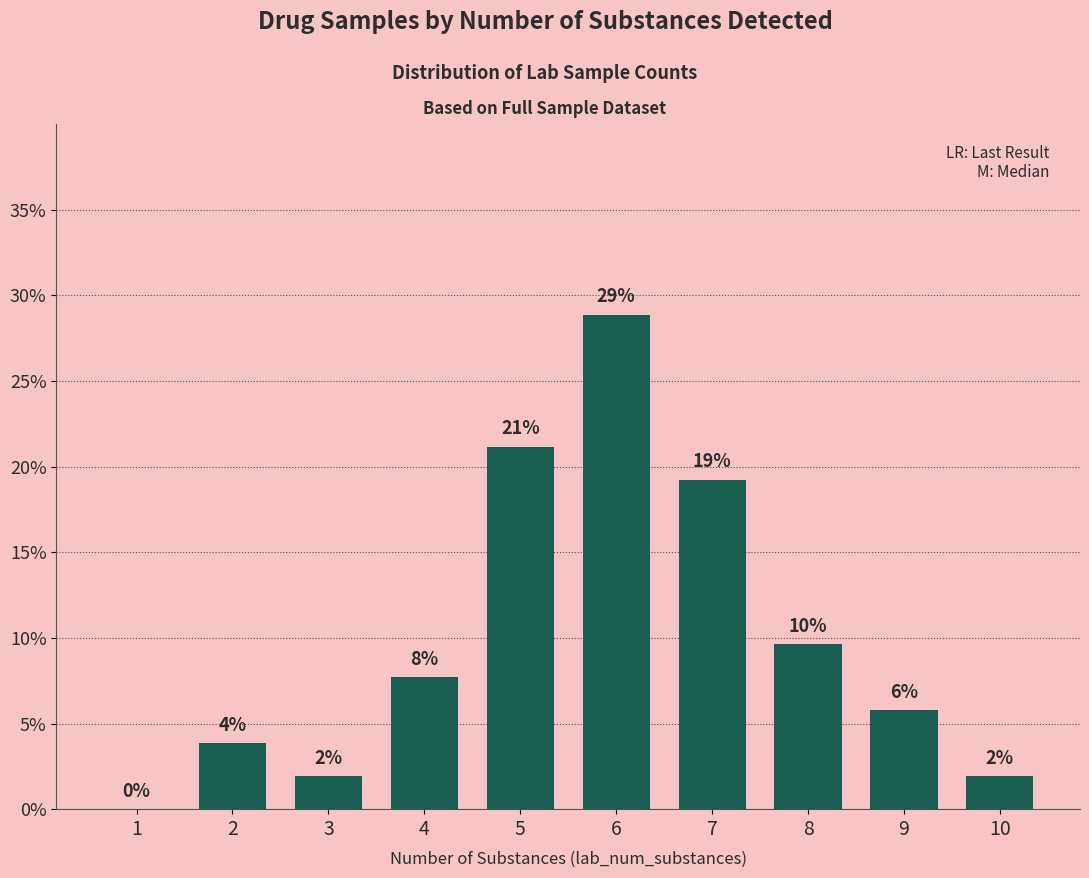

What is the change in value from 1 to 6?

+28.8